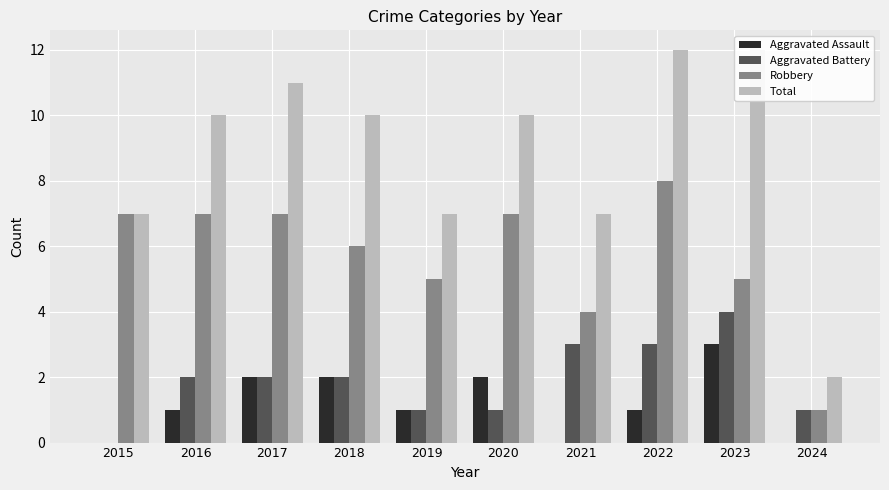

The value of Aggravated Assault at 2019 is 1. True or false?

True